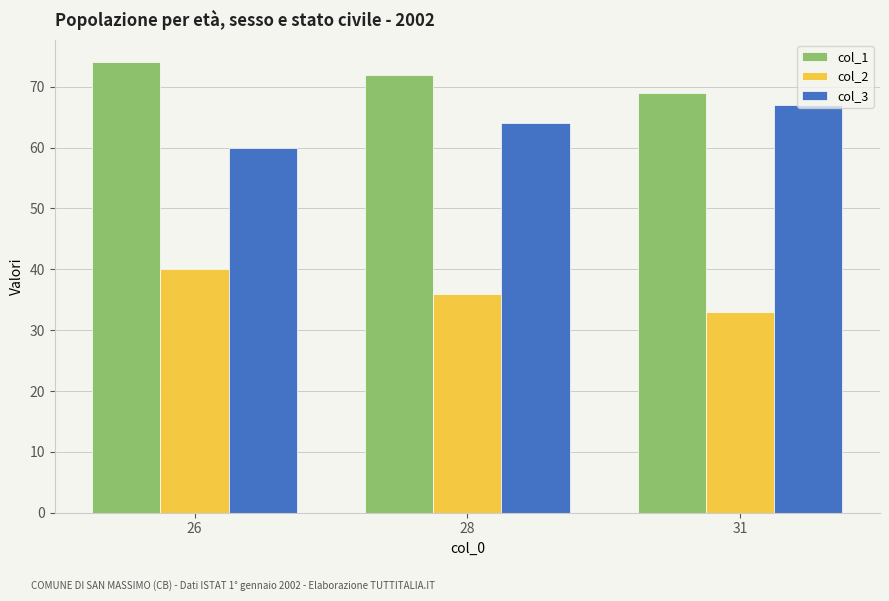

What value does the col_1 series have at 28?

72